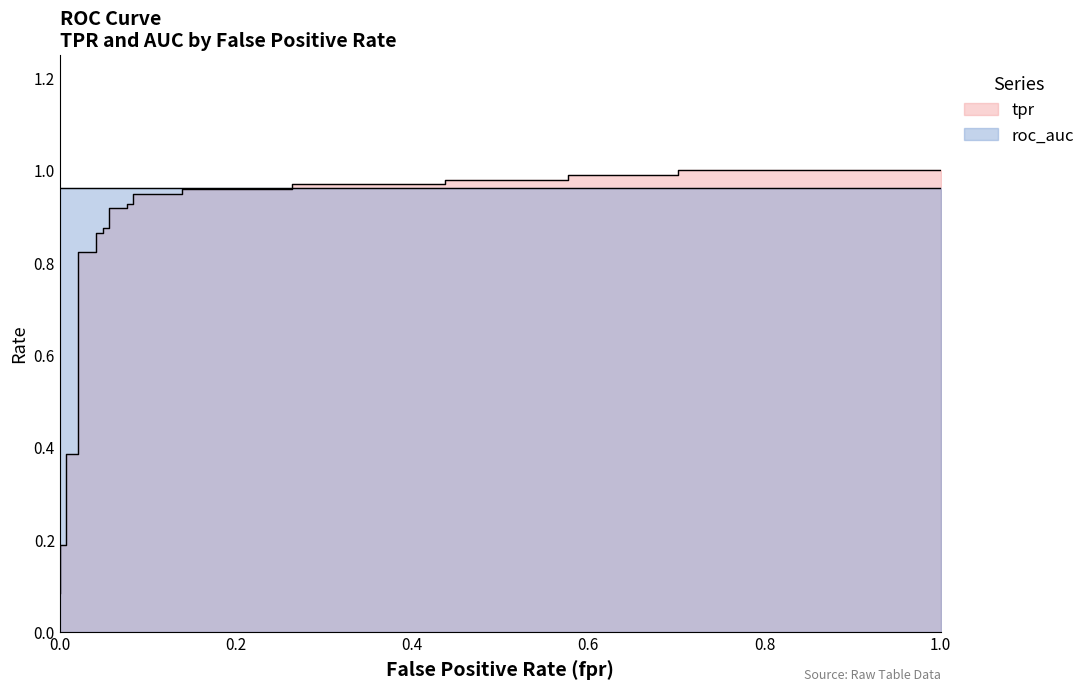

What is the minimum value shown in the chart?

0.1